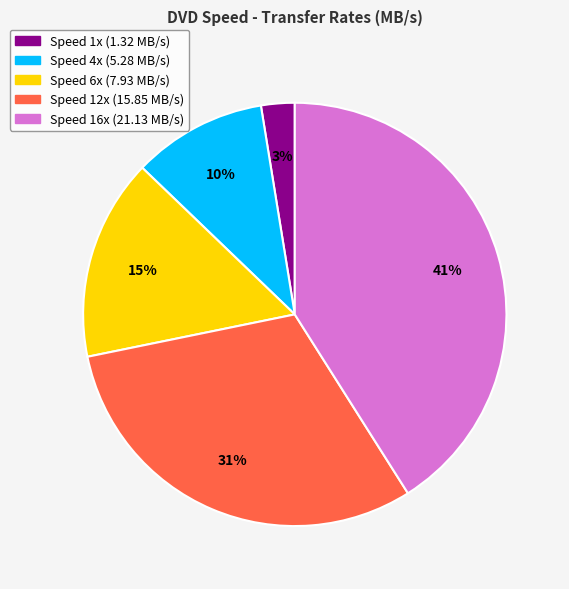

To the nearest percent, what is the difference between the largest and smallest slice percentages?

38%